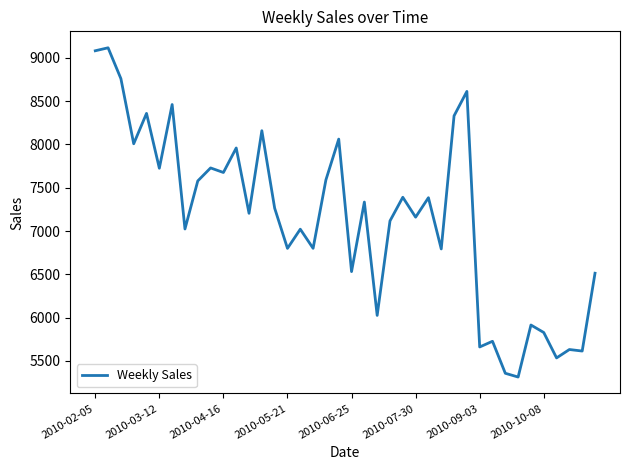

What is the greatest value displayed?

9116.2